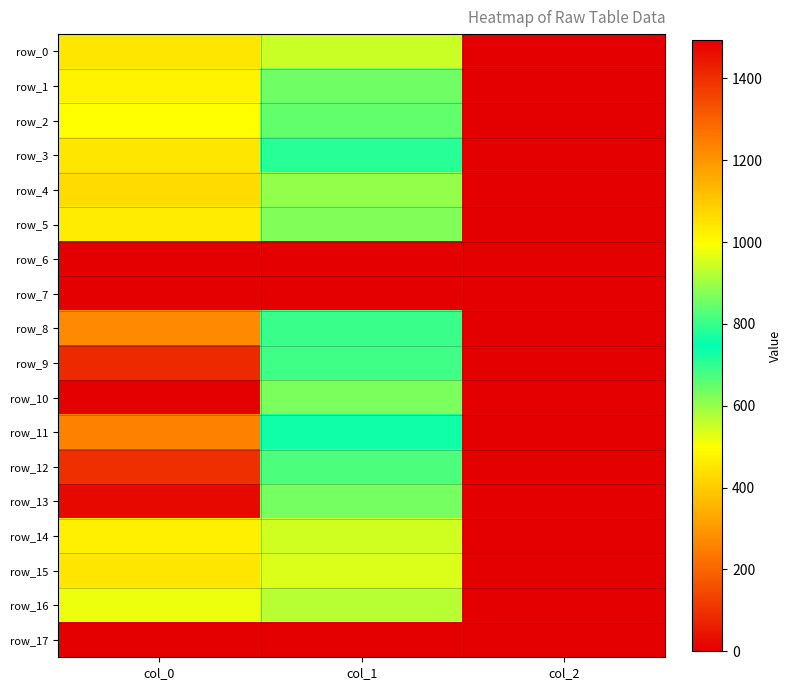

What is the sum of all row_9 values?

2222.0